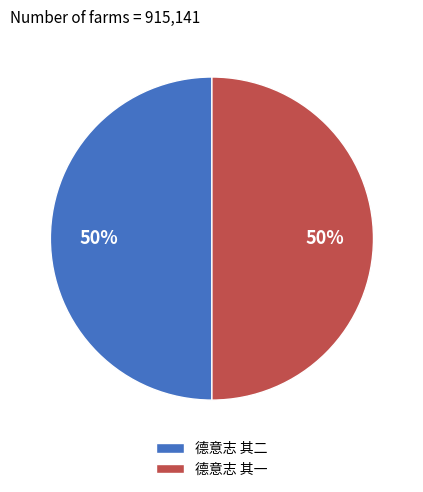

How many slices are in this pie chart?

2